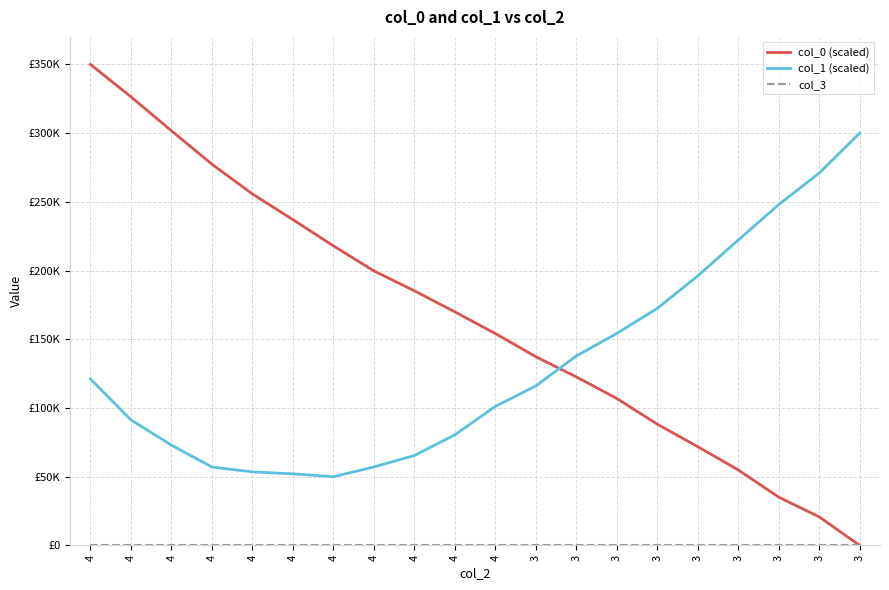

Which series has the largest total across all categories?

col_0 (scaled)